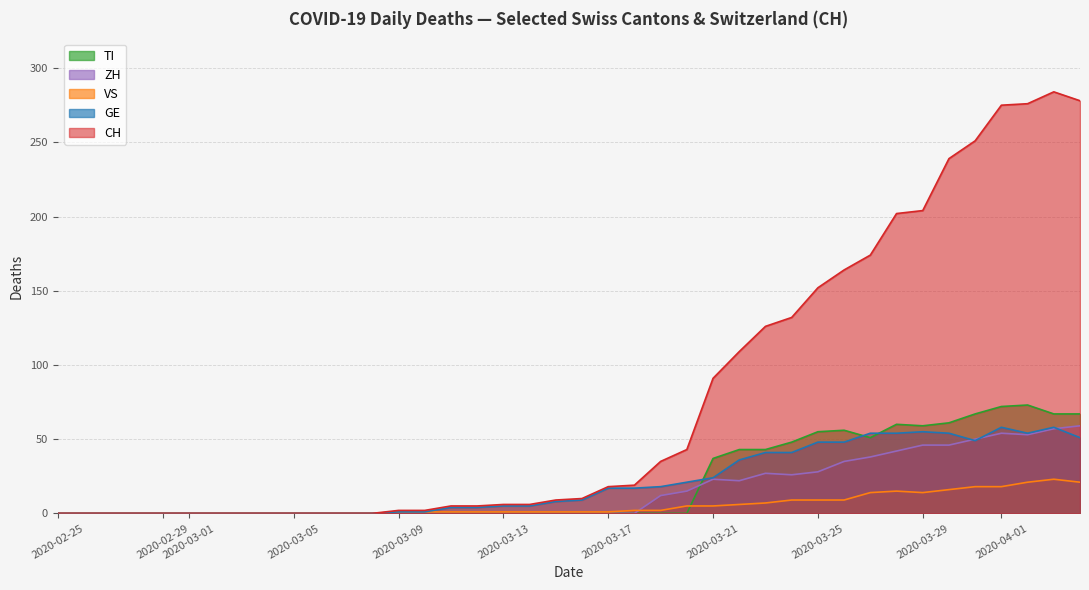

How many categories are shown in the chart?

40